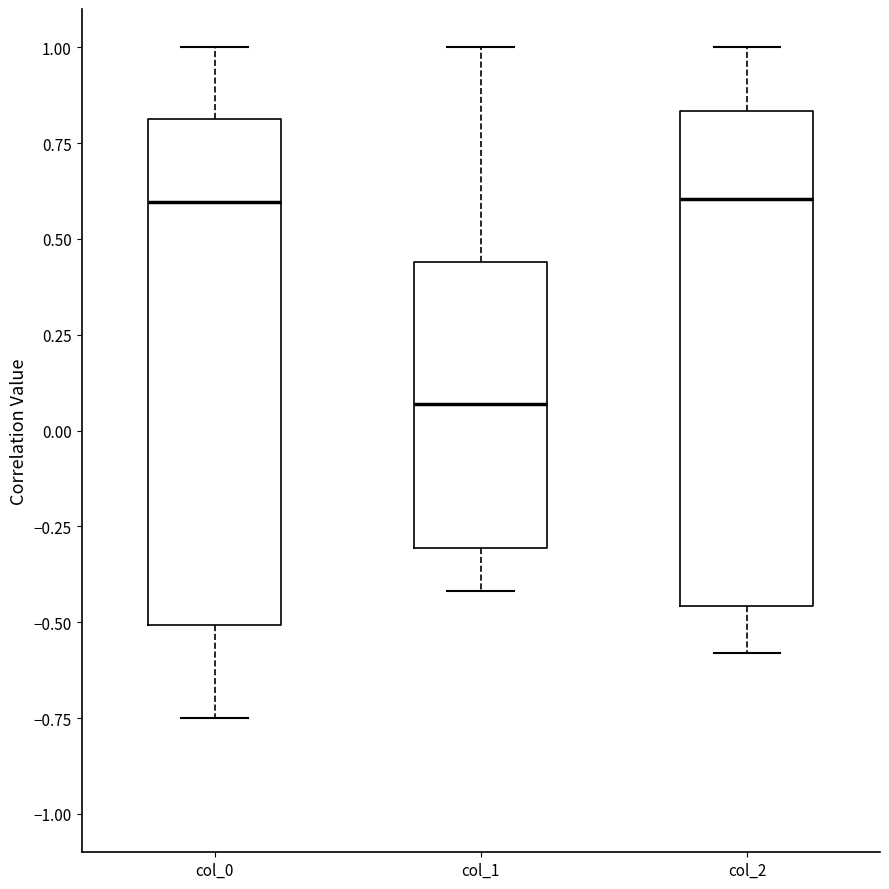

Reading left to right, transcribe this box plot: for each box, give where its median line is, the range the box spans, and where its two whiskers end, as read against the y-axis. The values are not printed on the chart, so give them approximately, as read against the axis.

col_0: median 0.60, box -0.50 to 0.80, whiskers -0.75 to 1.00
col_1: median 0.05, box -0.30 to 0.45, whiskers -0.40 to 1.00
col_2: median 0.60, box -0.45 to 0.85, whiskers -0.60 to 1.00